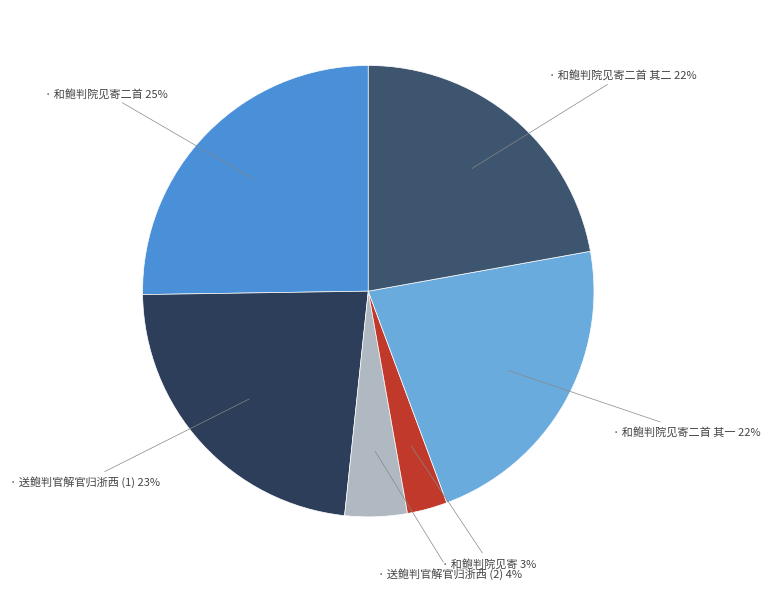

Is there any slice that represents more than half of the pie?

No